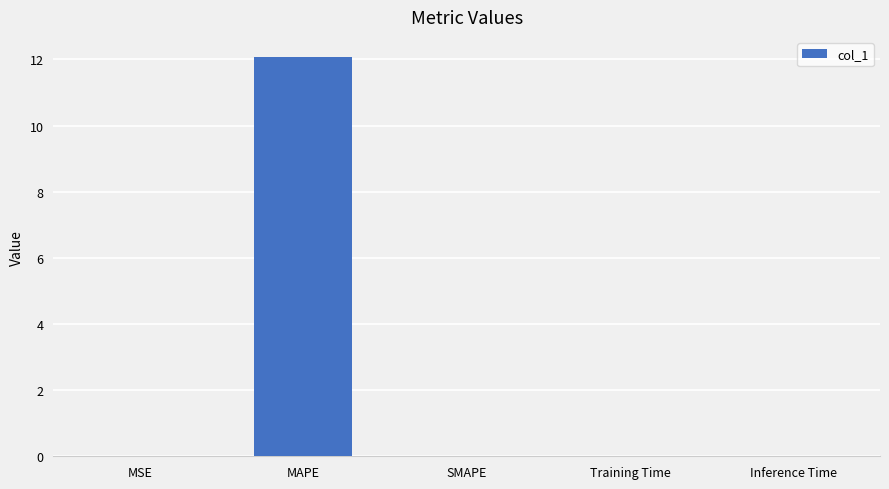

Read the value at MAPE.

12.1